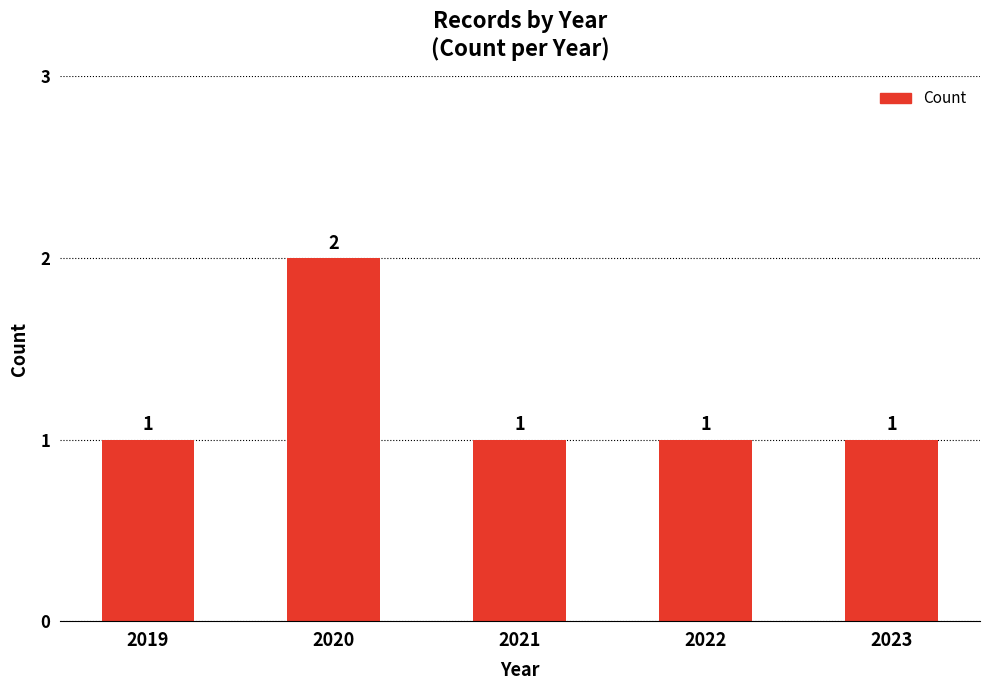

Does the chart contain stacked bars?

No